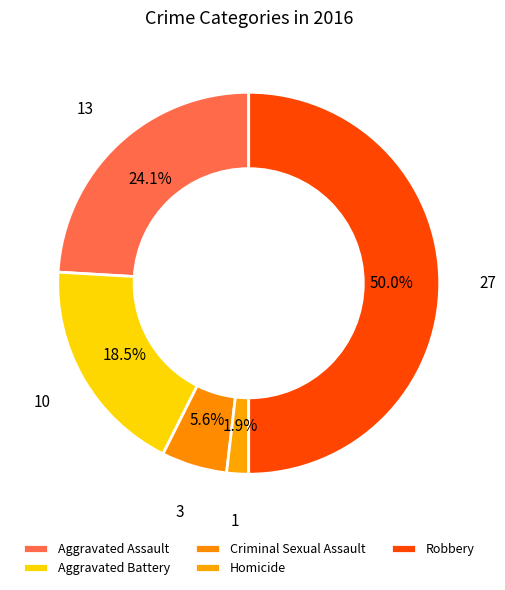

Which category has the smallest portion of the pie?

Homicide